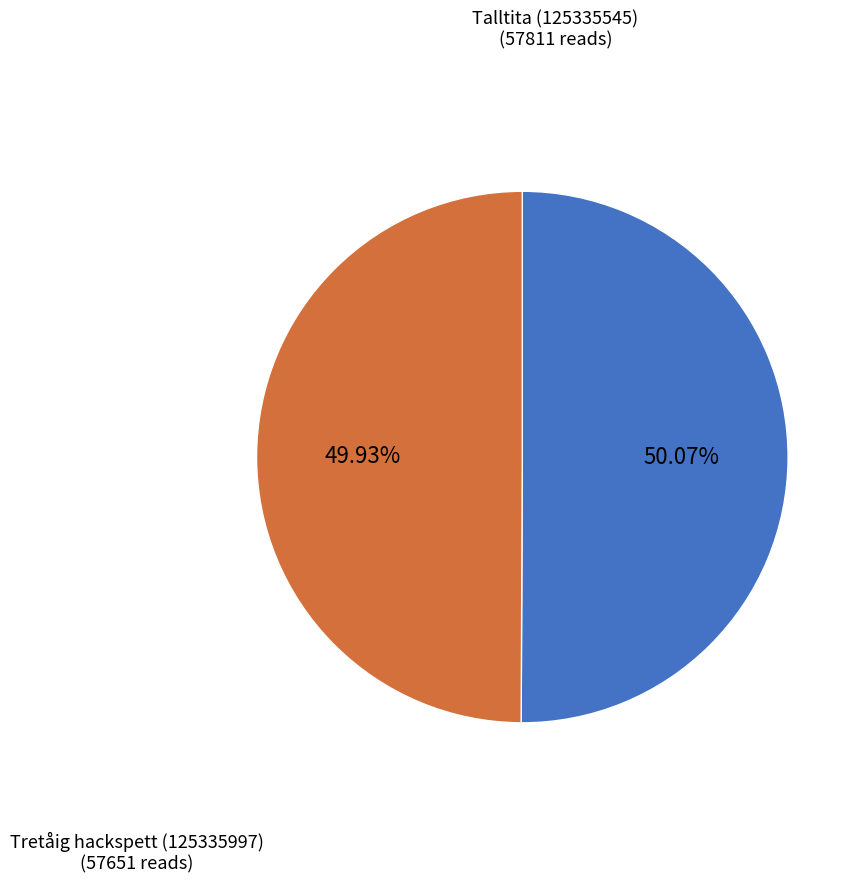

Does any single category account for the majority?

Yes